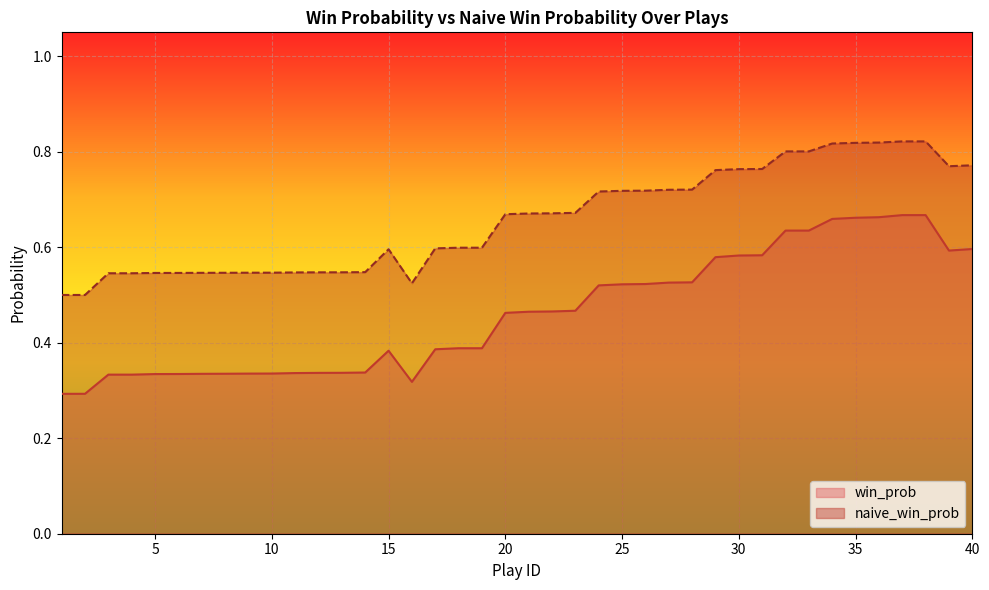

Rank the series by their average value, from highest to lowest.

naive_win_prob, win_prob